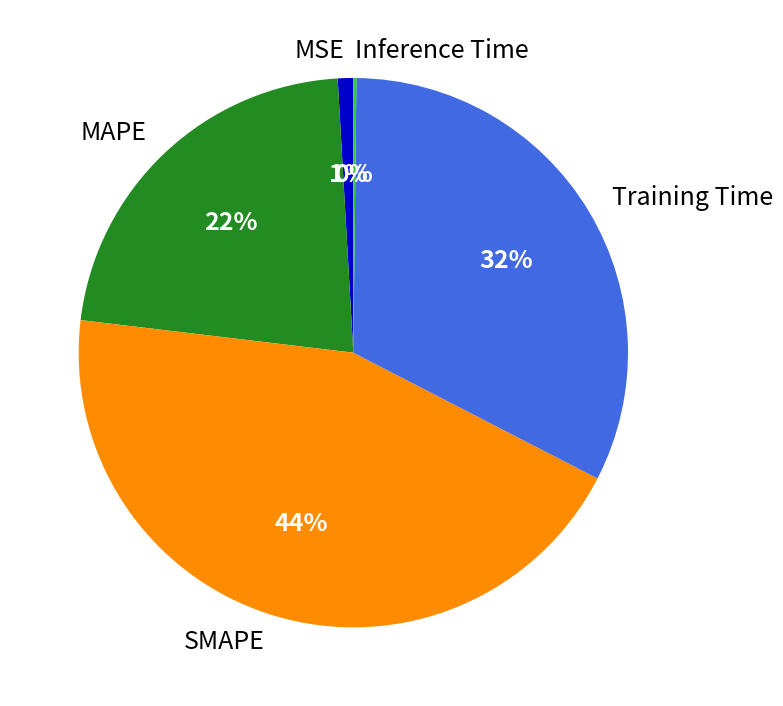

To the nearest percent, what is the difference between the largest and smallest slice percentages?

44%